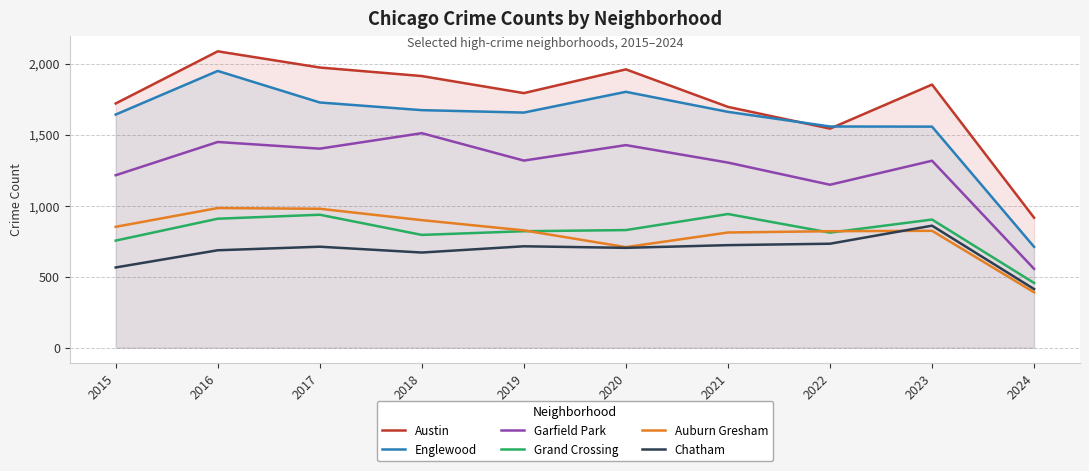

Reading left to right, what are all the values shown in this chart?

Austin: 2015=1719	2016=2086	2017=1972	2018=1912	2019=1792	2020=1959	2021=1695	2022=1542	2023=1852	2024=915
Englewood: 2015=1641	2016=1948	2017=1726	2018=1672	2019=1655	2020=1801	2021=1660	2022=1557	2023=1556	2024=710
Garfield Park: 2015=1214	2016=1448	2017=1401	2018=1510	2019=1317	2020=1426	2021=1303	2022=1147	2023=1316	2024=555
Grand Crossing: 2015=754	2016=908	2017=936	2018=794	2019=820	2020=828	2021=941	2022=810	2023=902	2024=456
Auburn Gresham: 2015=851	2016=983	2017=978	2018=898	2019=826	2020=708	2021=811	2022=820	2023=823	2024=390
Chatham: 2015=565	2016=686	2017=711	2018=670	2019=714	2020=703	2021=722	2022=732	2023=859	2024=413